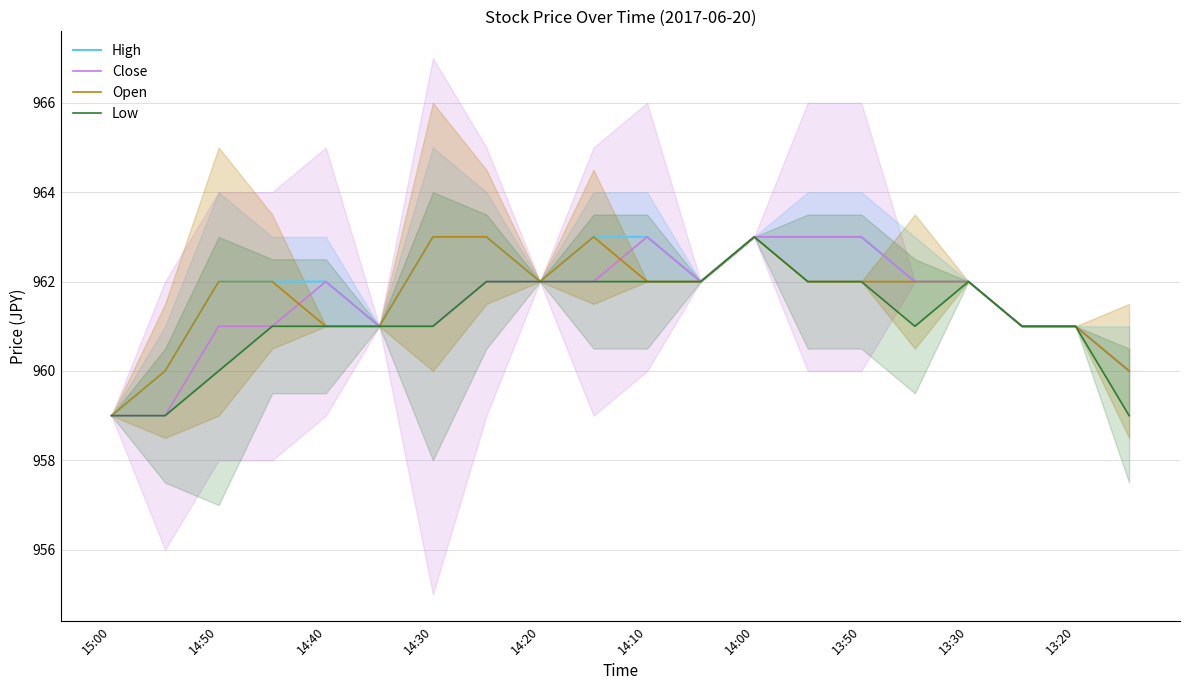

The Open series shows 962 at 14:50. True or false?

True